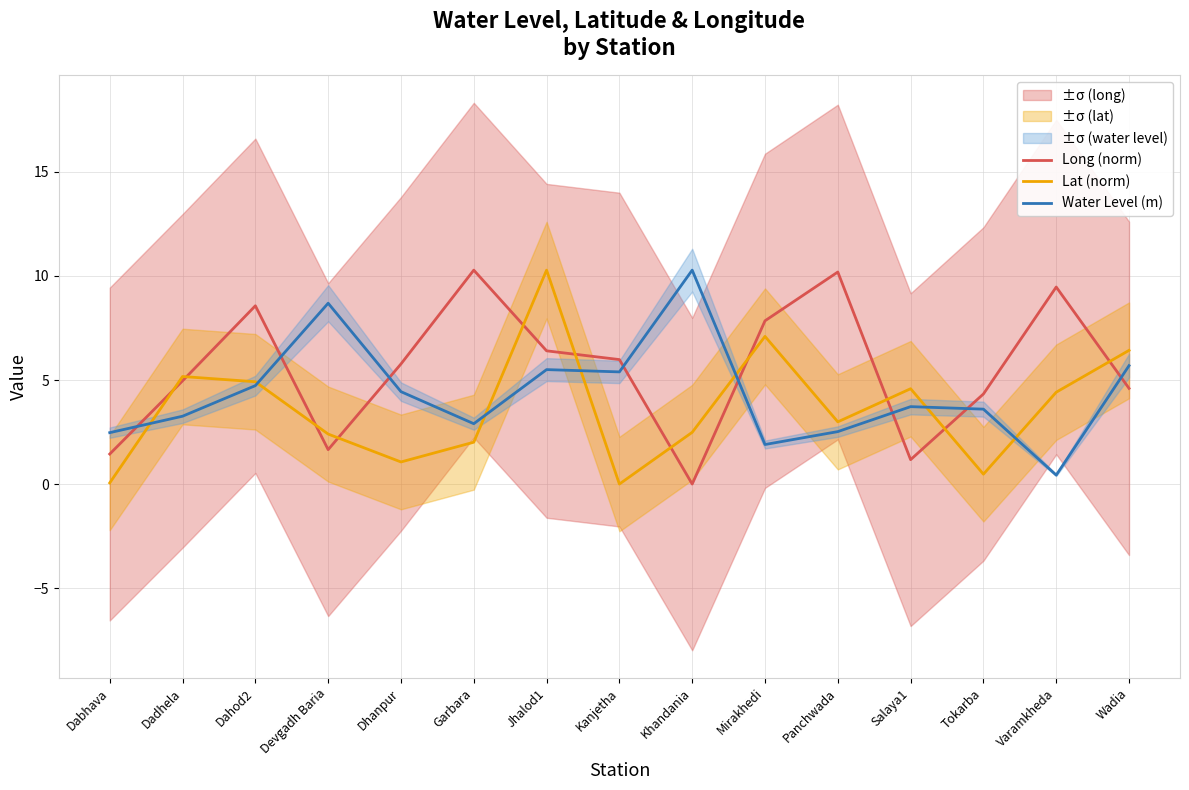

Does the chart display data point markers on the line(s)?

No